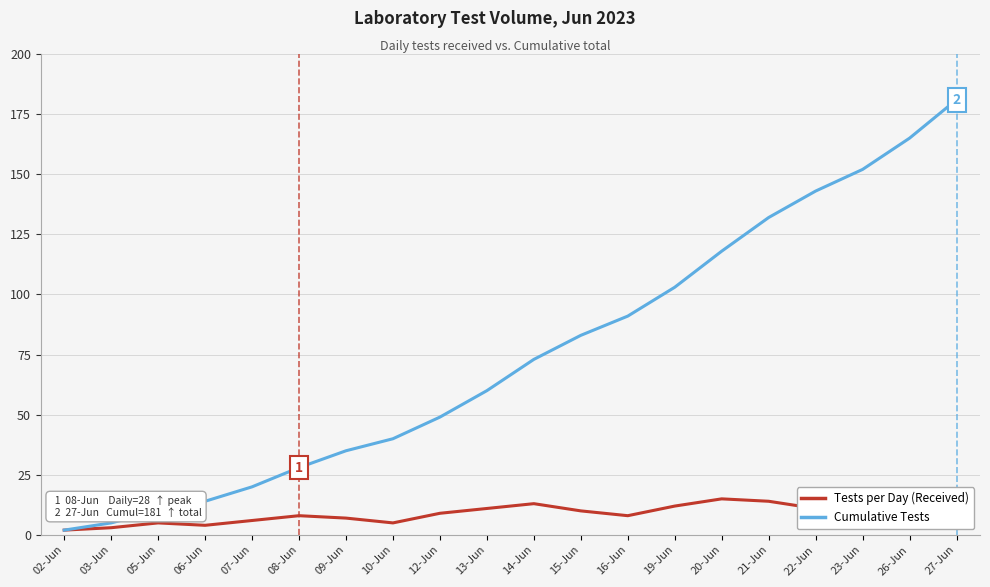

Read the Cumulative Tests value at 10-Jun, to the nearest 10.

40